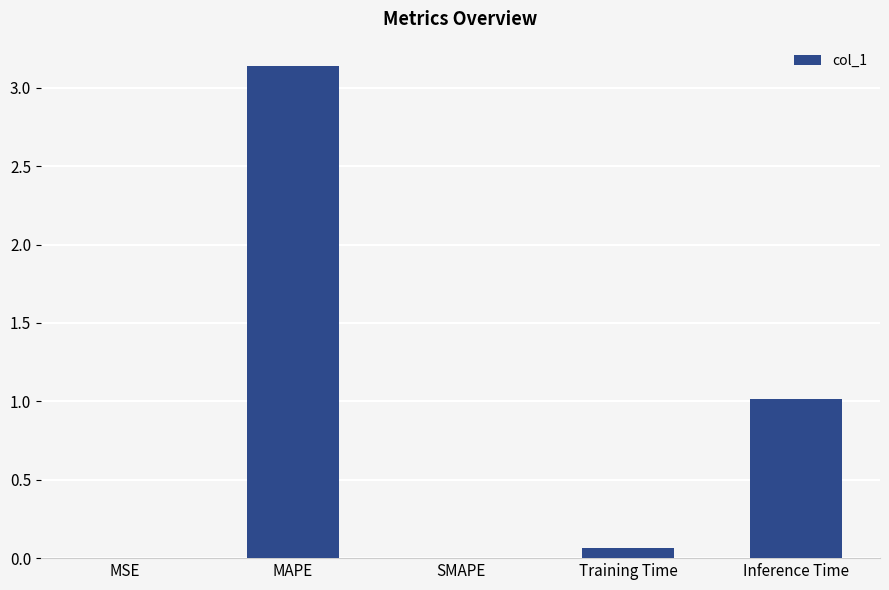

What is the sum of all values?

4.2